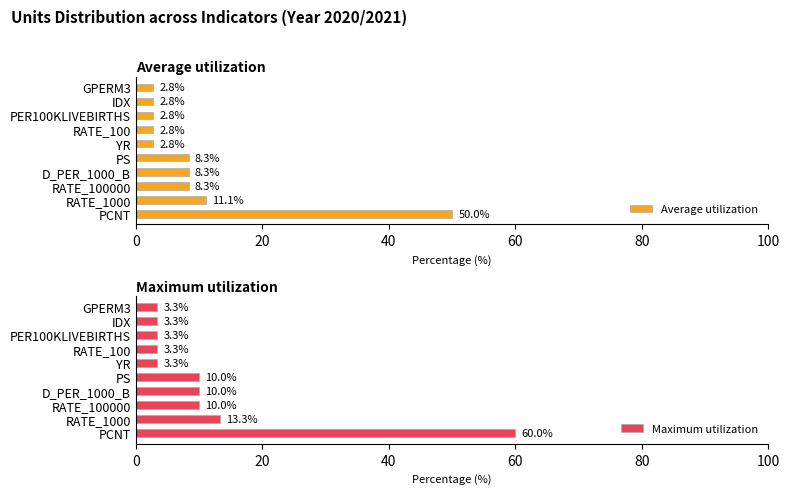

What is the minimum value shown in the chart?

2.8